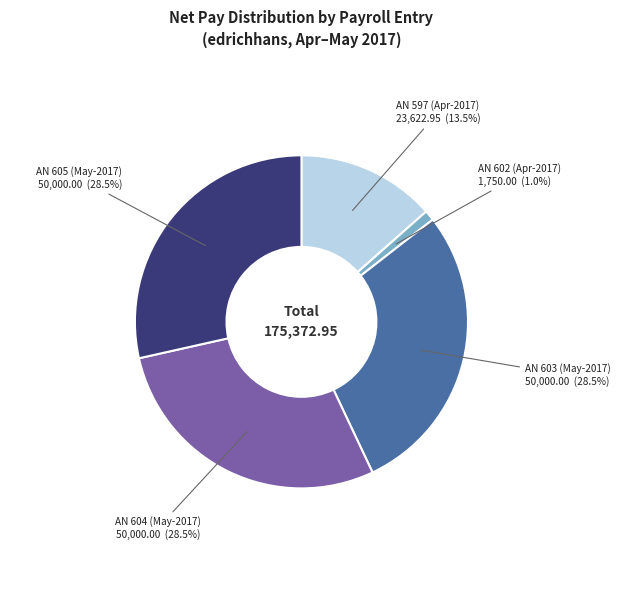

How many segments does this pie chart have?

5